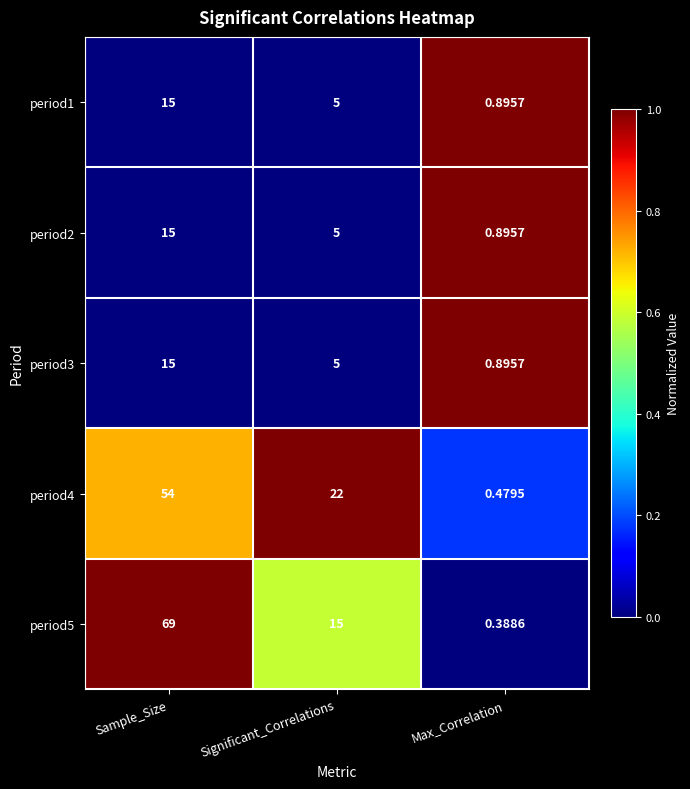

Which category has the lowest value across all series?

Max_Correlation